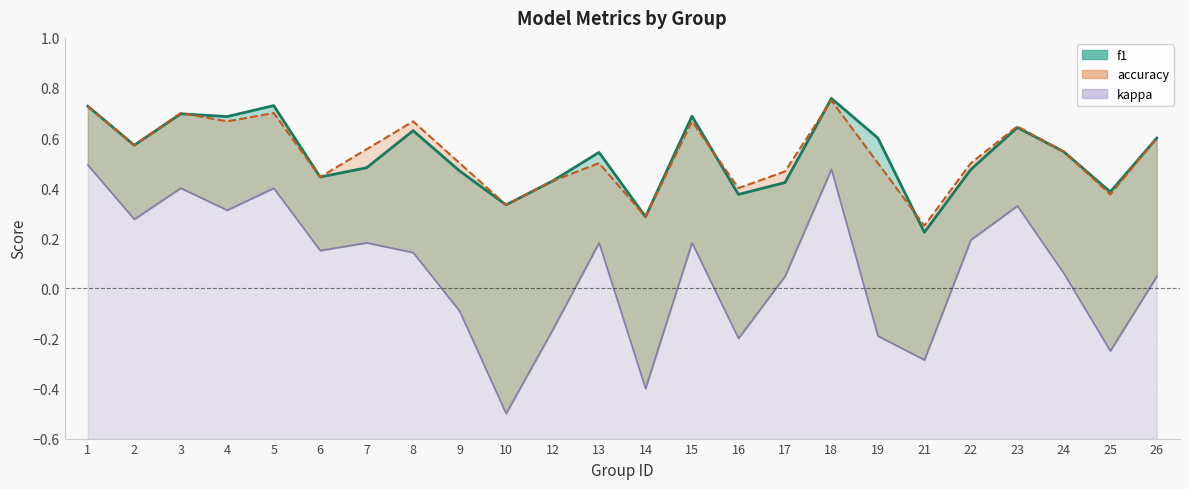

Which series has the widest spread of values?

kappa